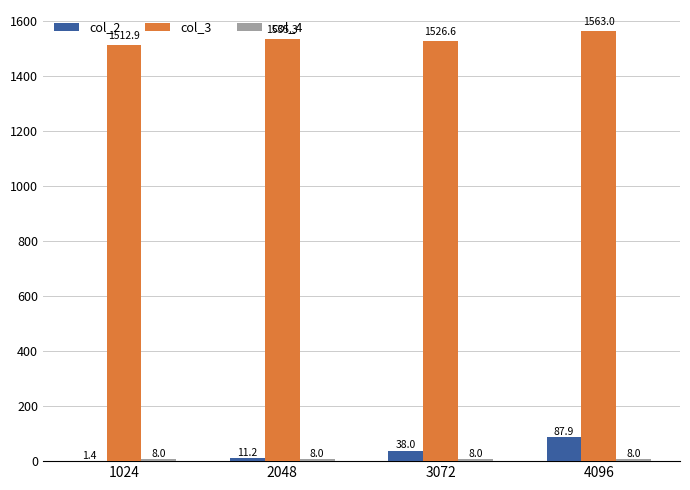

What is the maximum value shown in the chart?

1563.0